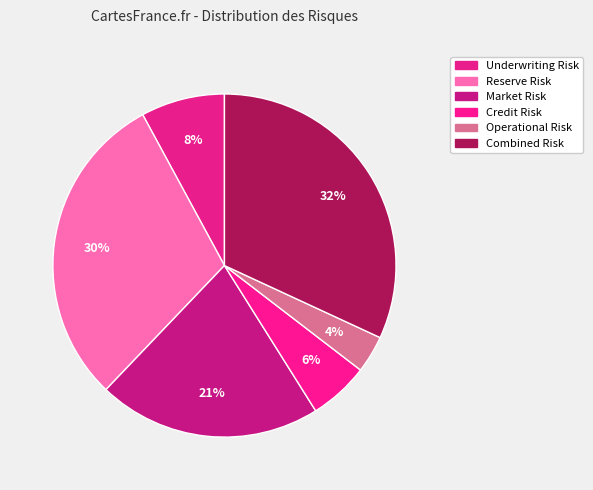

Between Market Risk and Underwriting Risk, which is larger?

Market Risk